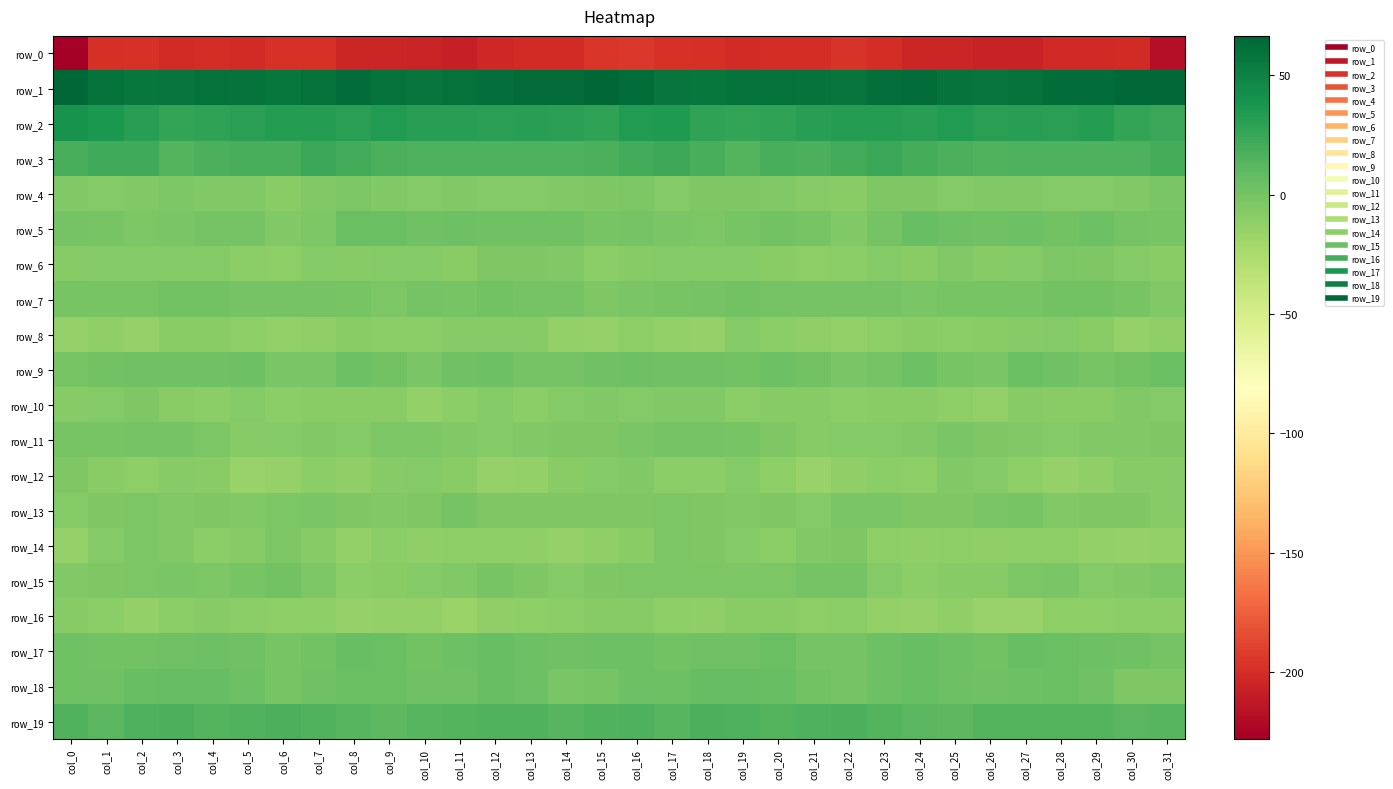

Is it true that row_16 equals -11.5 at col_21?

True